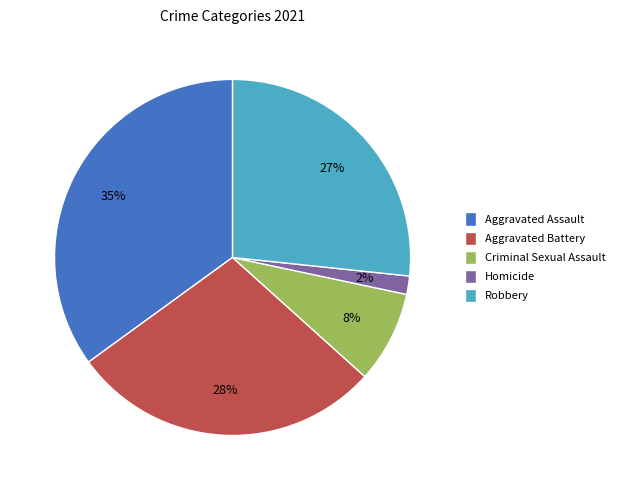

Count the number of slices in the pie.

5